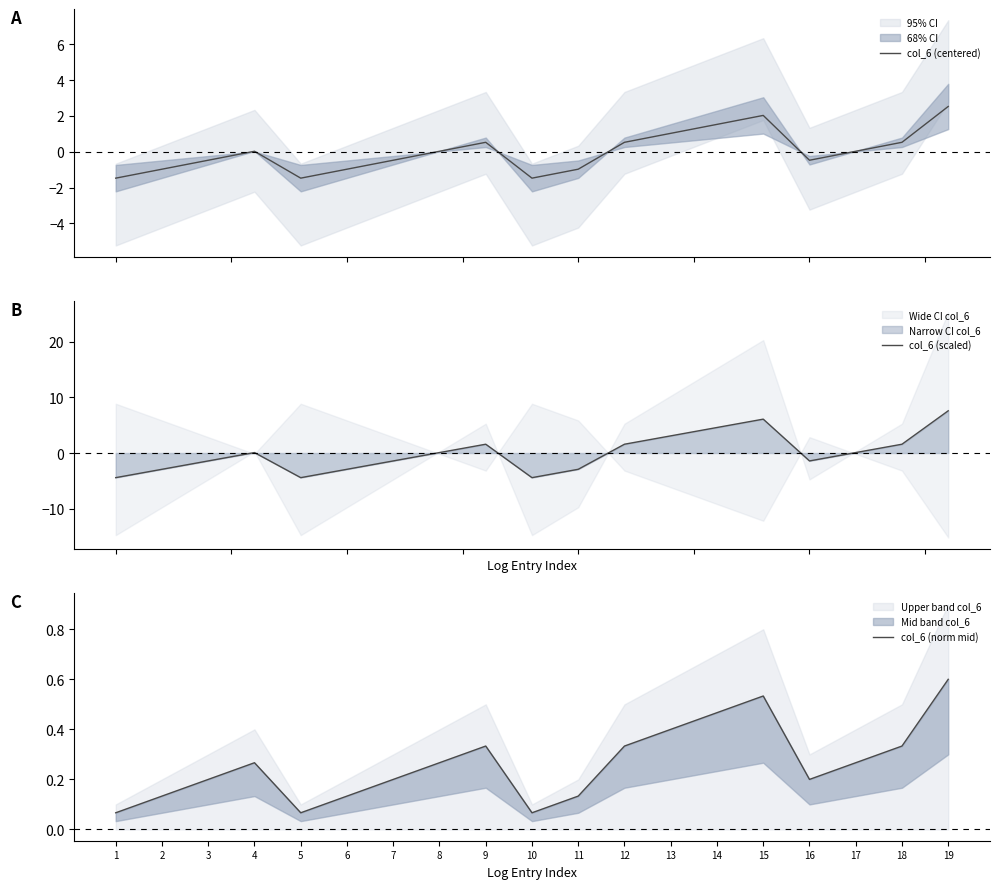

The value of col_6 (centered) at 14 is 0.7. True or false?

False